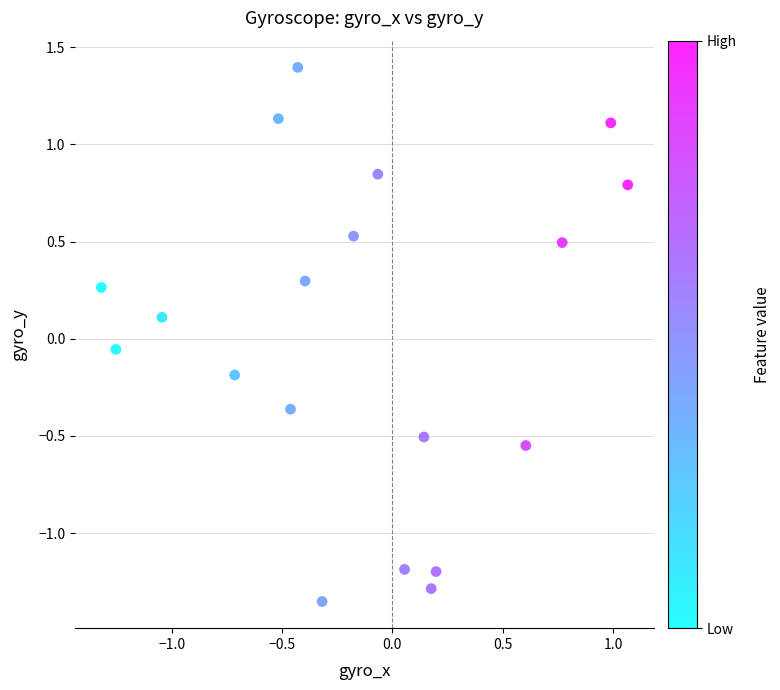

What is the range of Y values (max minus min)?

2.7